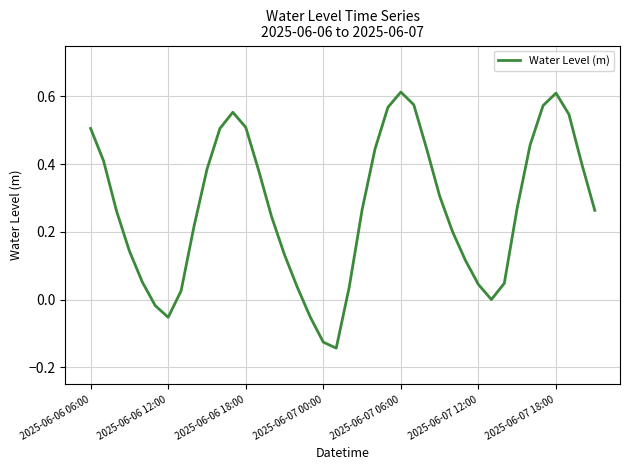

What is the difference between the maximum and minimum values?

0.8